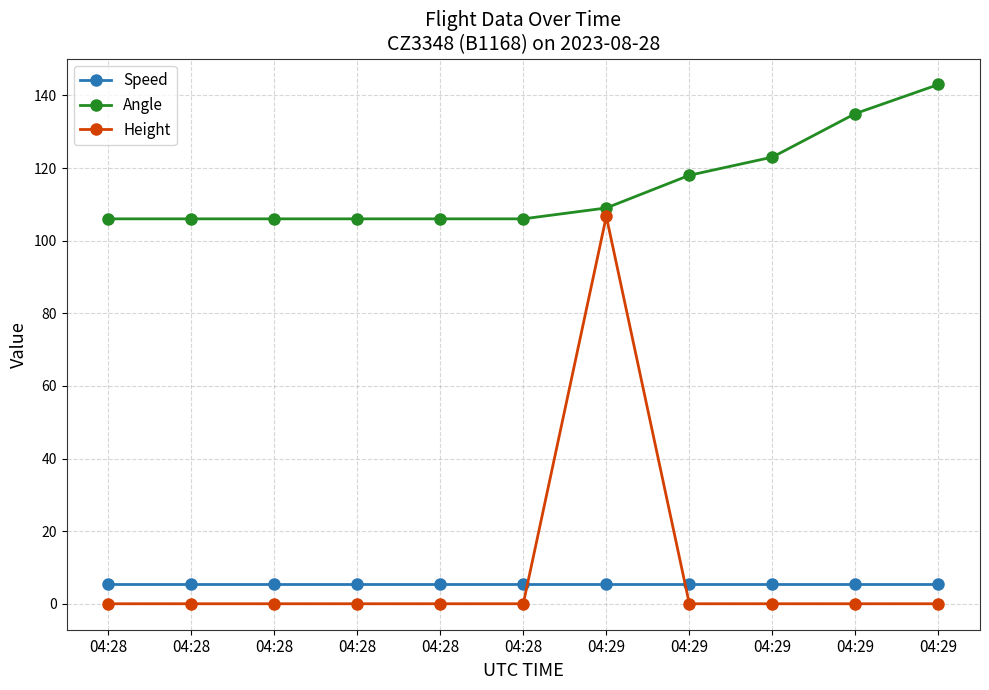

True or false: Angle and Speed cross at least once.

False